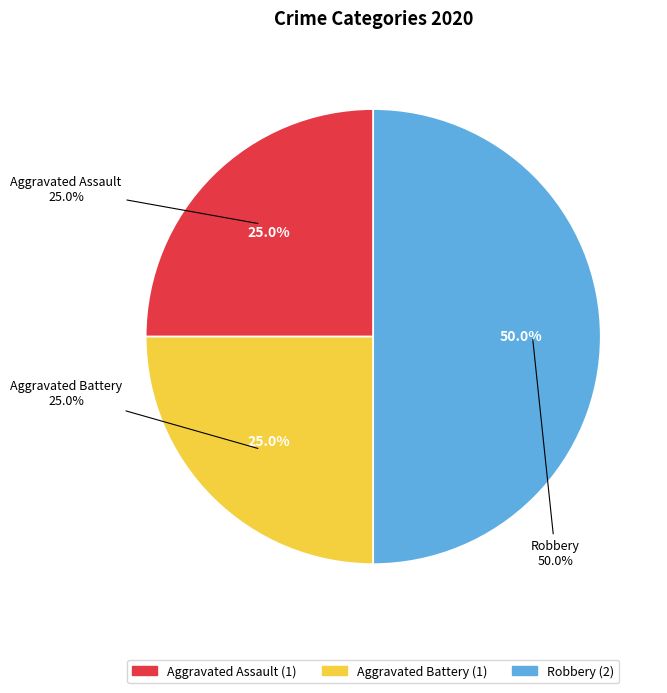

Does any single category account for the majority?

No